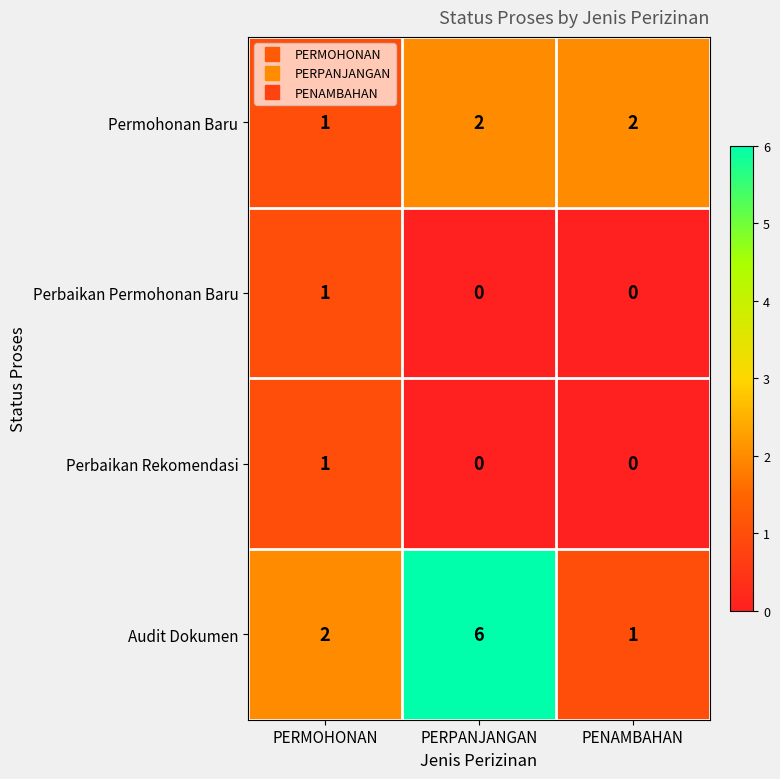

True or false: Audit Dokumen has a value of 8 at PERPANJANGAN.

False